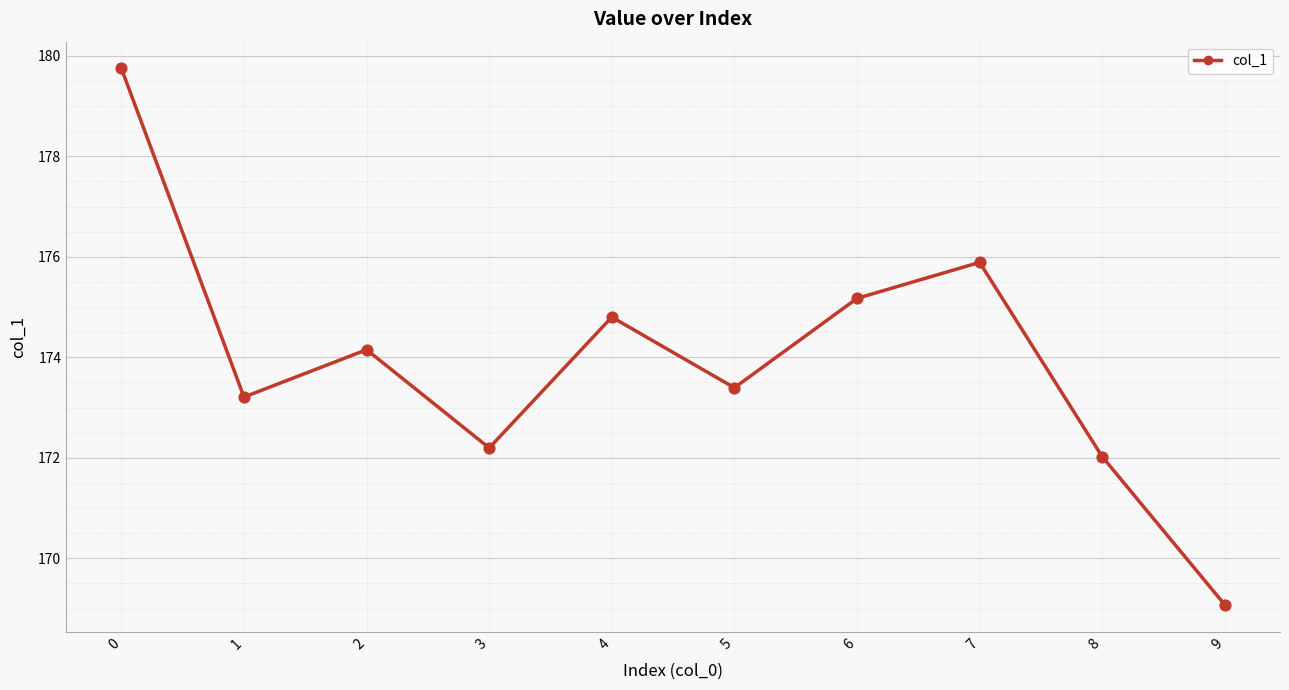

Approximately how many times larger is the value at 6 compared to 1?

1.0